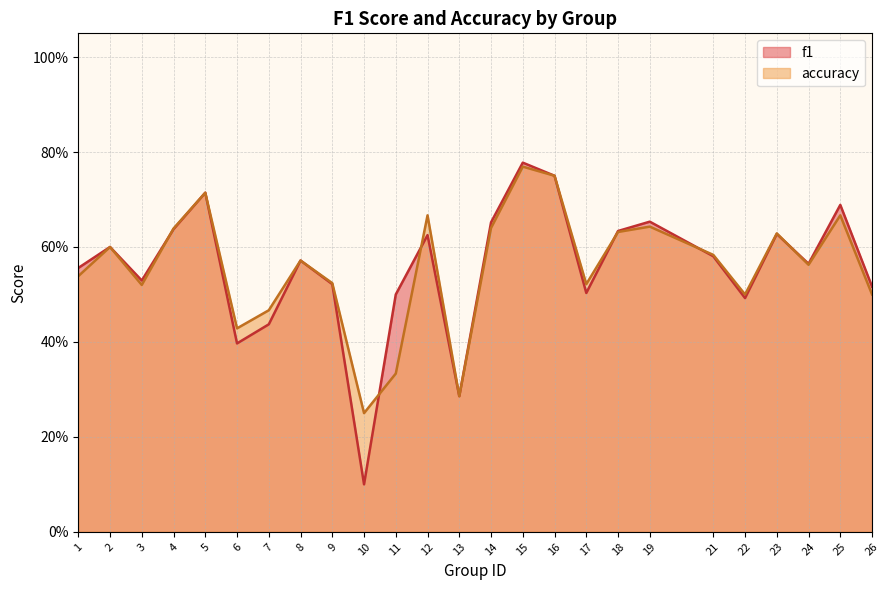

The value of accuracy at 11 is 0.5. True or false?

False